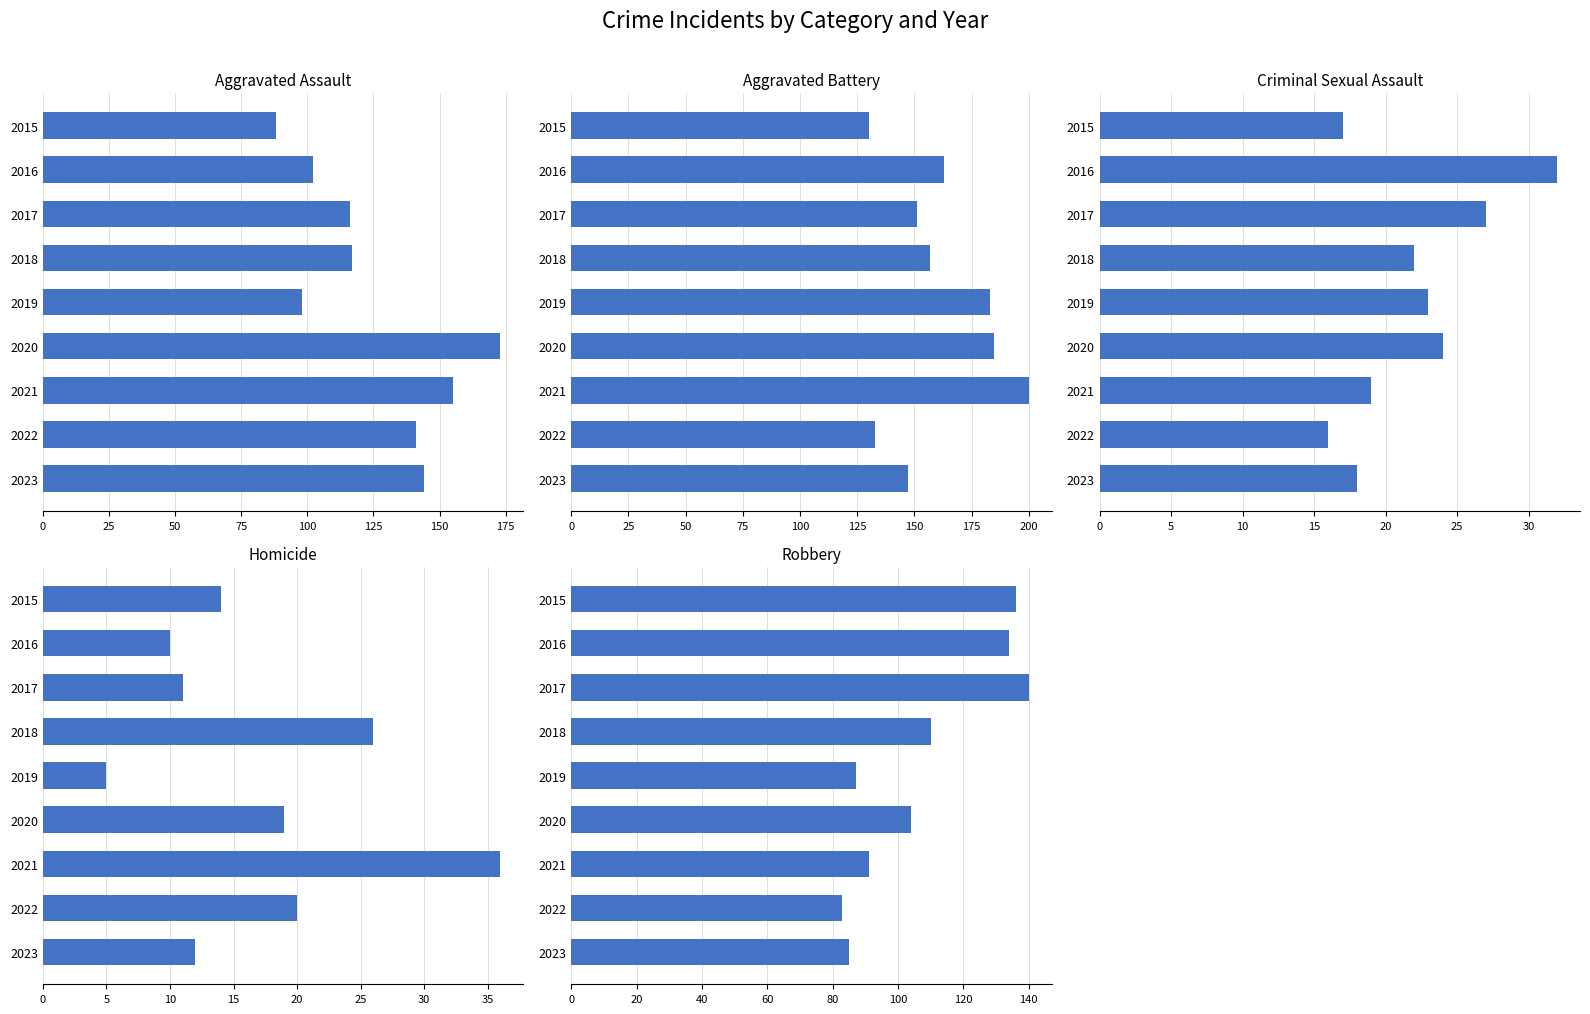

How many data points does each series have?

9